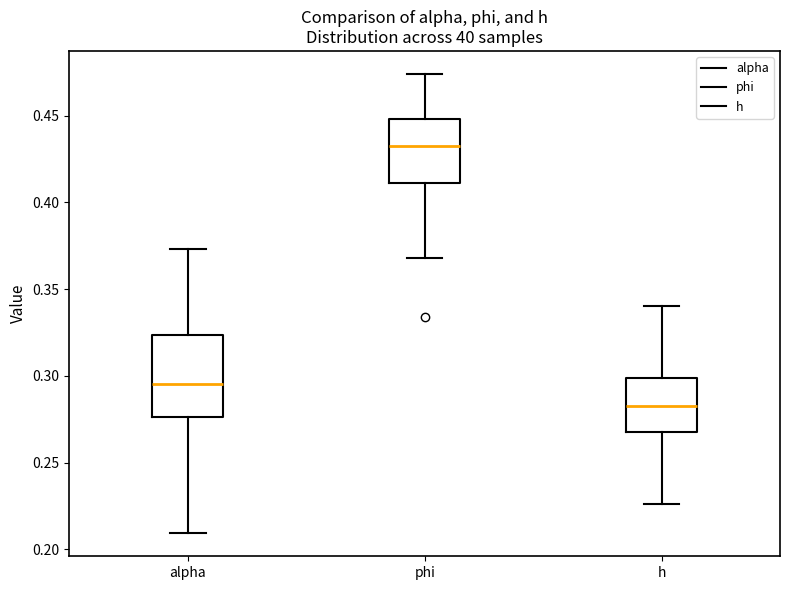

Where is the lower edge of the box for alpha on the y-axis? The values are not printed on the chart, so give them approximately, as read against the axis.

0.275